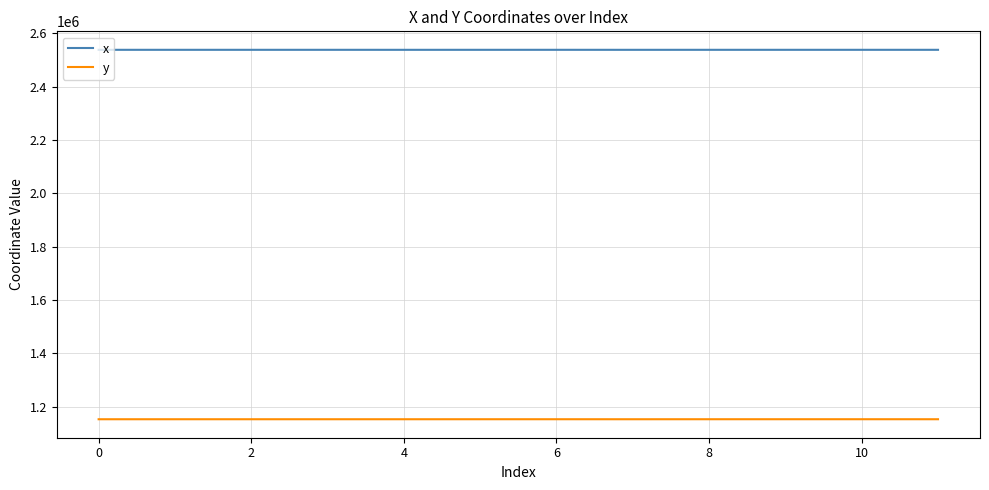

Rank the series by their average value, from highest to lowest.

x, y